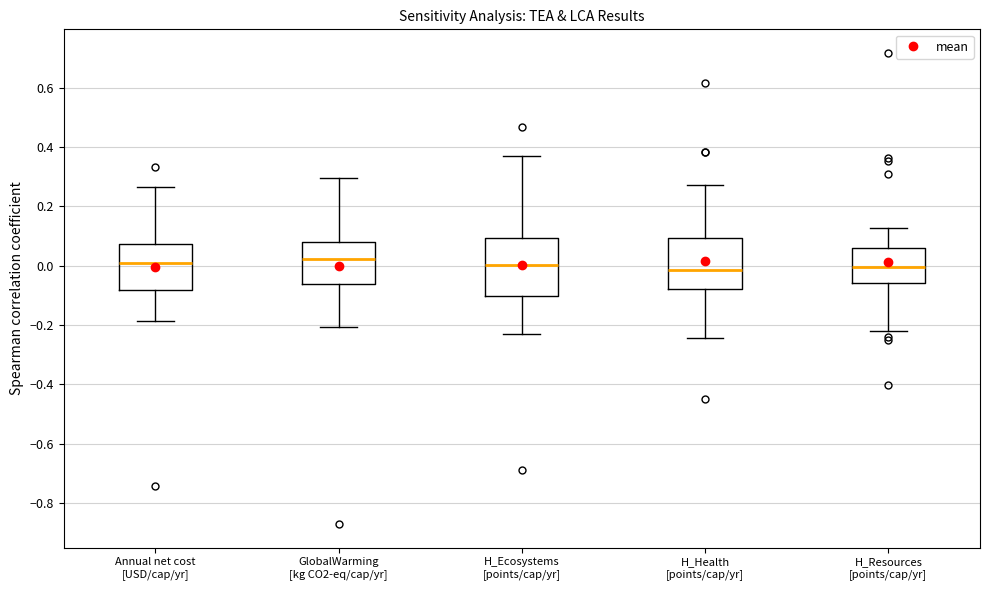

Reading left to right, read every box against the y-axis: the position of its median line, the range the box covers, and the ends of its whiskers. The values are not printed on the chart, so give them approximately, as read against the axis.

Annual net cost [USD/cap/yr]: median 0.02, box -0.08 to 0.08, whiskers -0.18 to 0.26
GlobalWarming [kg CO2-eq/cap/yr]: median 0.02, box -0.06 to 0.08, whiskers -0.20 to 0.30
H_Ecosystems [points/cap/yr]: median 0.00, box -0.10 to 0.10, whiskers -0.22 to 0.36
H_Health [points/cap/yr]: median -0.02, box -0.08 to 0.10, whiskers -0.24 to 0.28
H_Resources [points/cap/yr]: median 0.00, box -0.06 to 0.06, whiskers -0.22 to 0.12